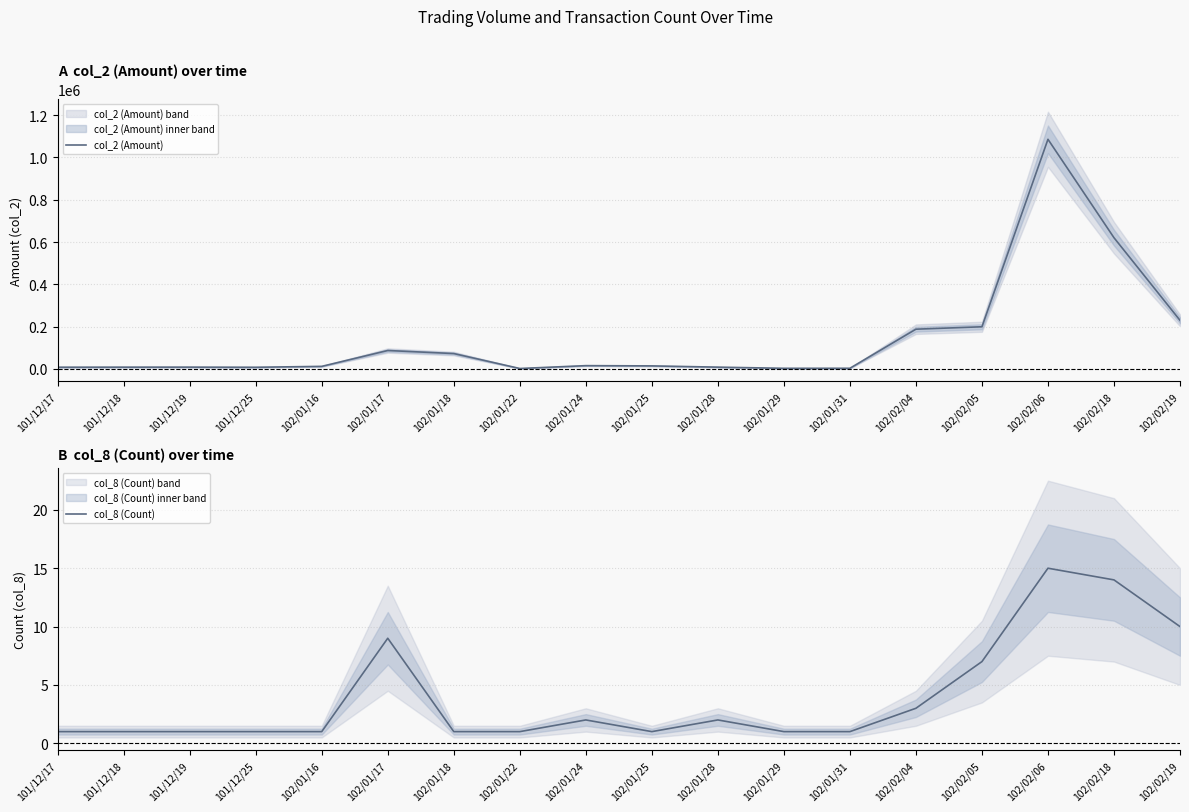

At which label does col_8 (Count) reach its minimum?

101/12/17